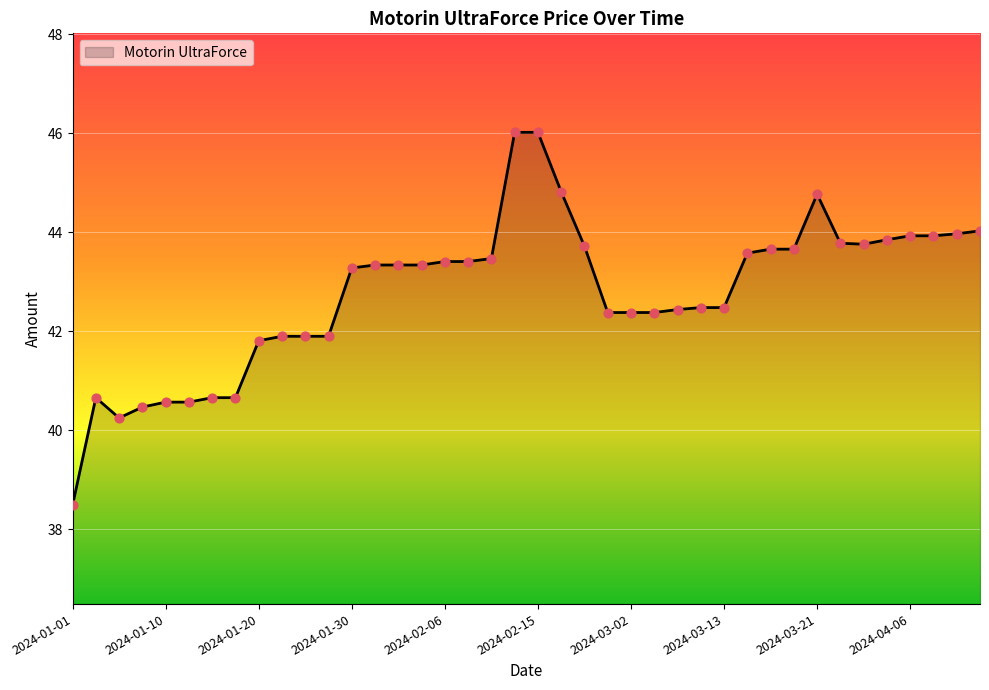

What is the difference between the maximum and minimum values?

7.5